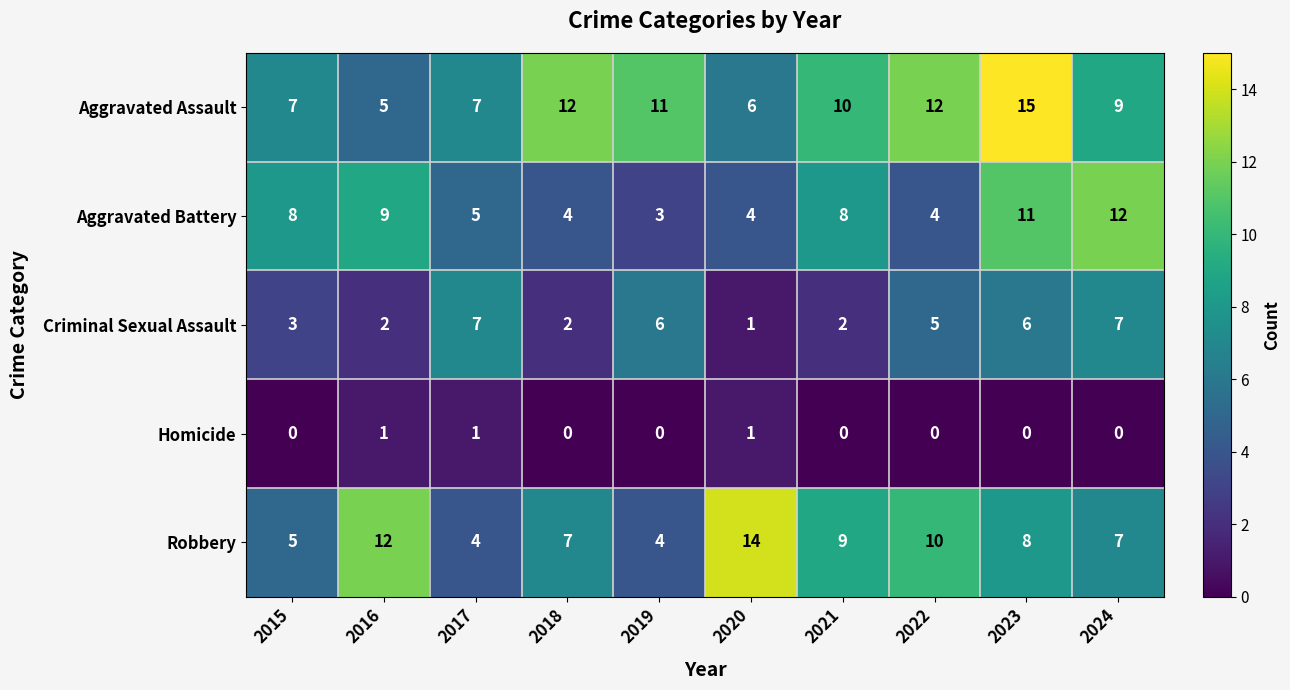

Rank the series at 2019 from lowest to highest value.

Homicide, Aggravated Battery, Robbery, Criminal Sexual Assault, Aggravated Assault